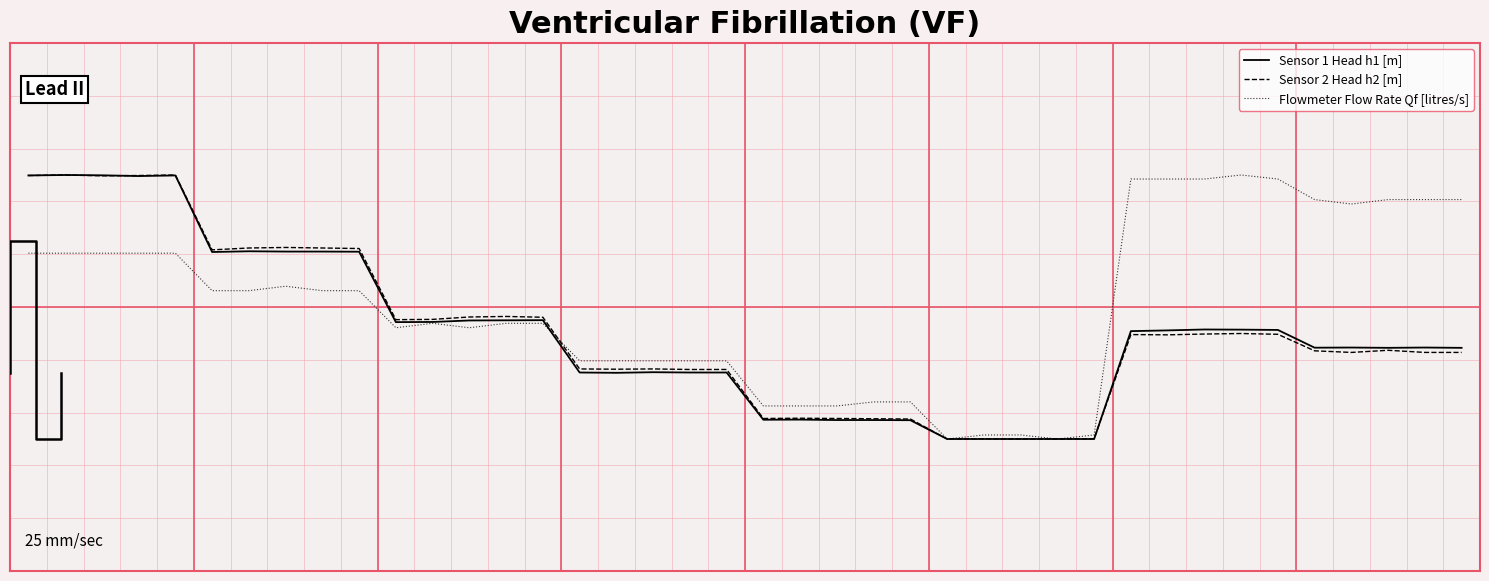

What is the average value of the Sensor 2 Head h2 [m] series?

0.3